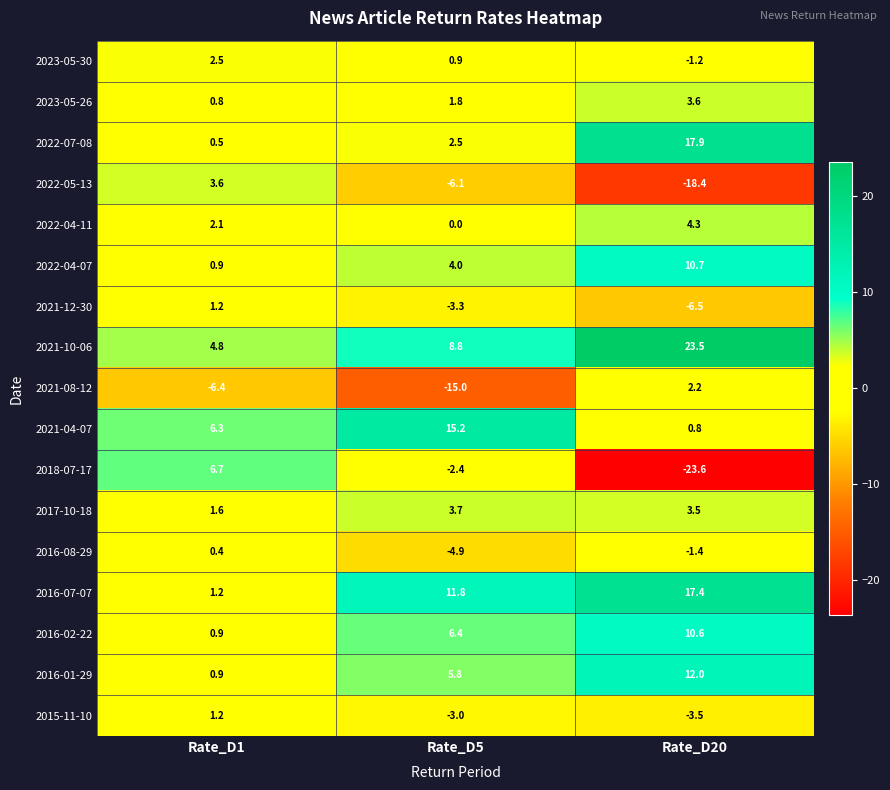

What is the smallest value displayed?

-23.6